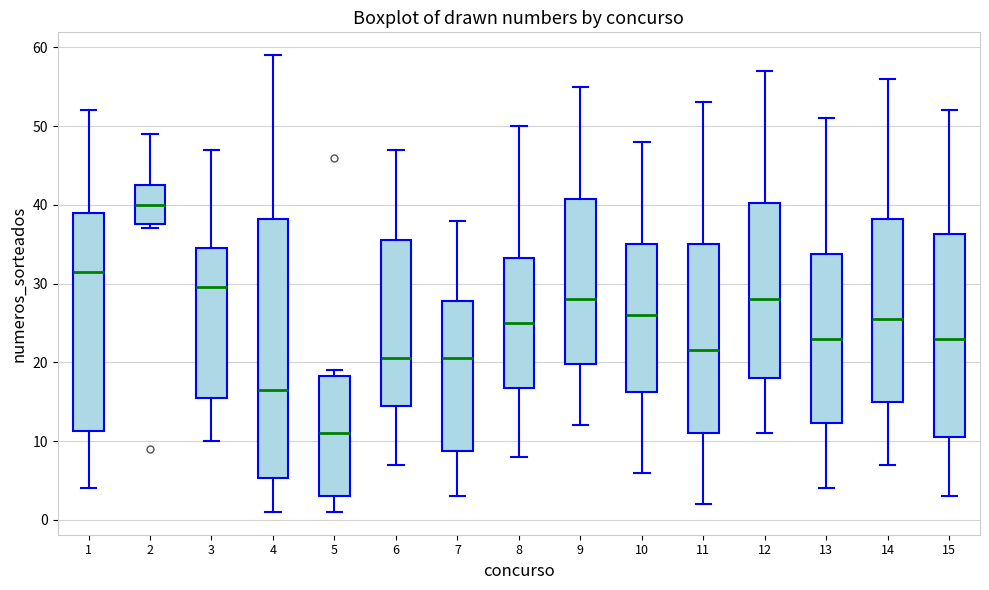

Reading left to right, read every box against the y-axis: the position of its median line, the range the box covers, and the ends of its whiskers. The values are not printed on the chart, so give them approximately, as read against the axis.

1: median 32, box 11 to 39, whiskers 4 to 52
2: median 40, box 38 to 43, whiskers 37 to 49
3: median 30, box 16 to 35, whiskers 10 to 47
4: median 17, box 5 to 38, whiskers 1 to 59
5: median 11, box 3 to 18, whiskers 1 to 19
6: median 21, box 15 to 36, whiskers 7 to 47
7: median 21, box 9 to 28, whiskers 3 to 38
8: median 25, box 17 to 33, whiskers 8 to 50
9: median 28, box 20 to 41, whiskers 12 to 55
10: median 26, box 16 to 35, whiskers 6 to 48
11: median 22, box 11 to 35, whiskers 2 to 53
12: median 28, box 18 to 40, whiskers 11 to 57
13: median 23, box 12 to 34, whiskers 4 to 51
14: median 26, box 15 to 38, whiskers 7 to 56
15: median 23, box 11 to 36, whiskers 3 to 52